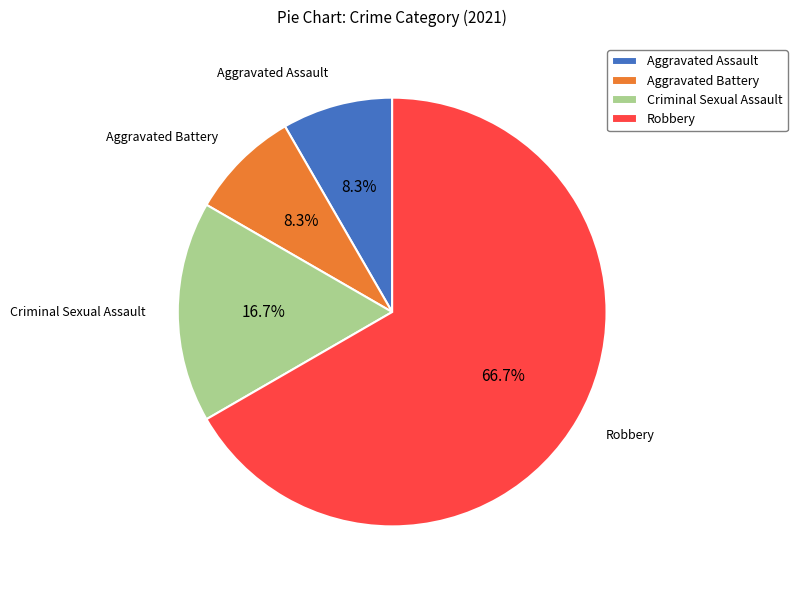

Count the number of slices in the pie.

4